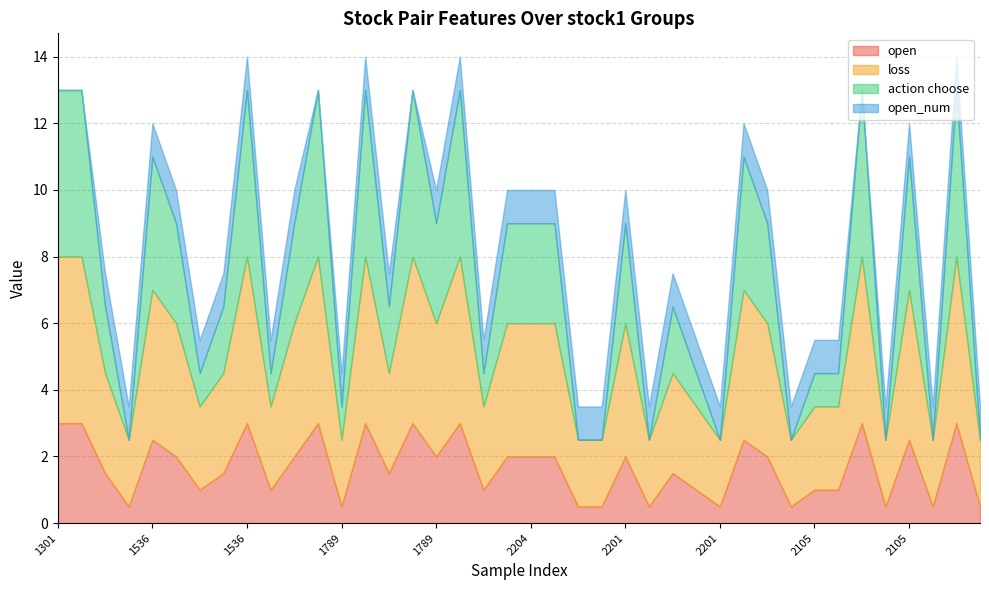

What are all the series names shown in the legend?

open, loss, action choose, open_num